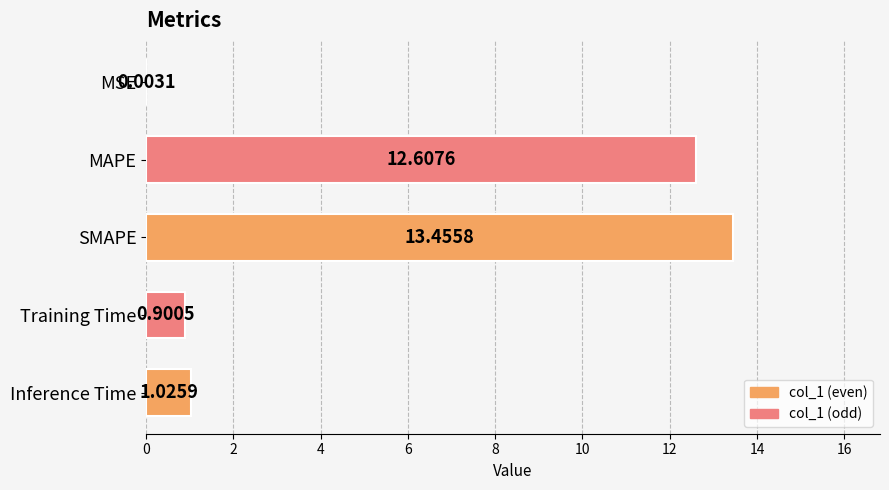

What is the sum of all values?

28.0